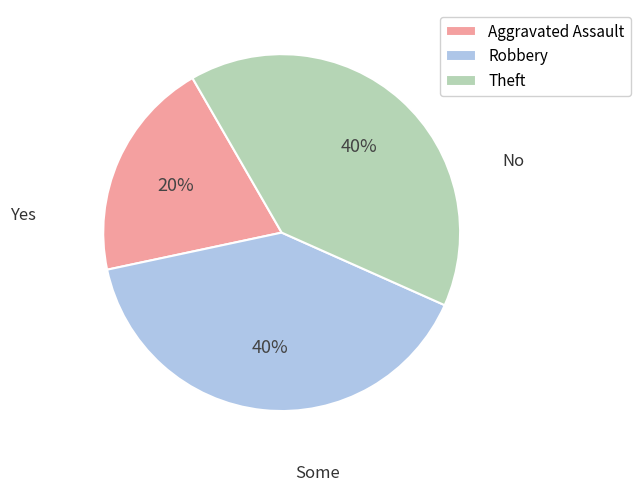

Which slice is the smallest?

Aggravated Assault